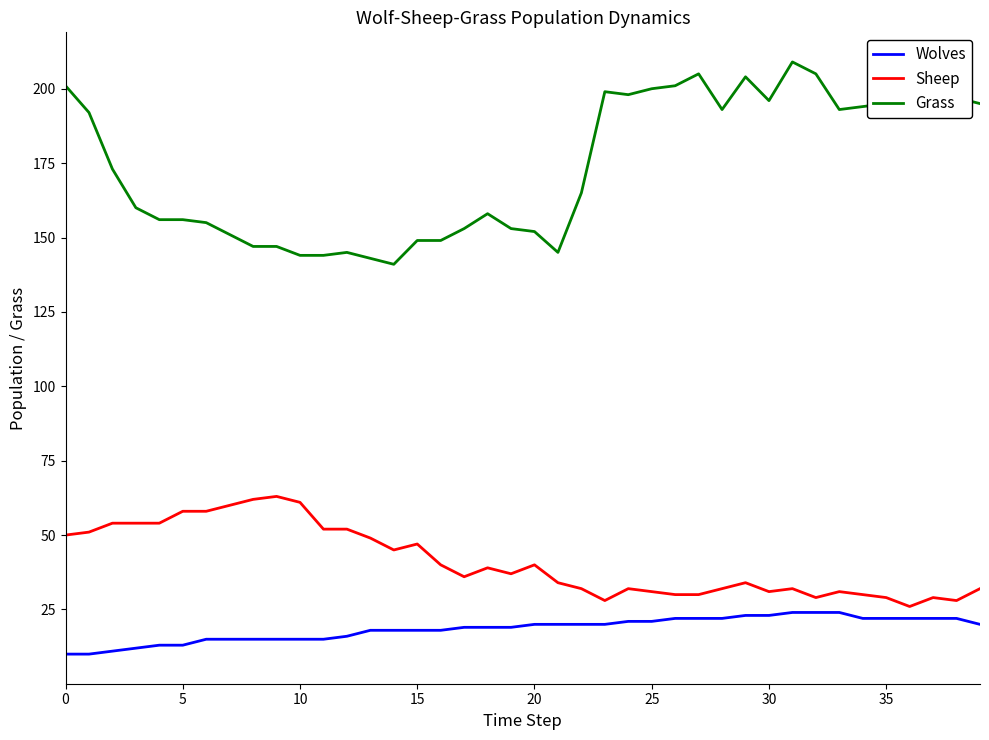

Which series has the largest total across all categories?

Grass